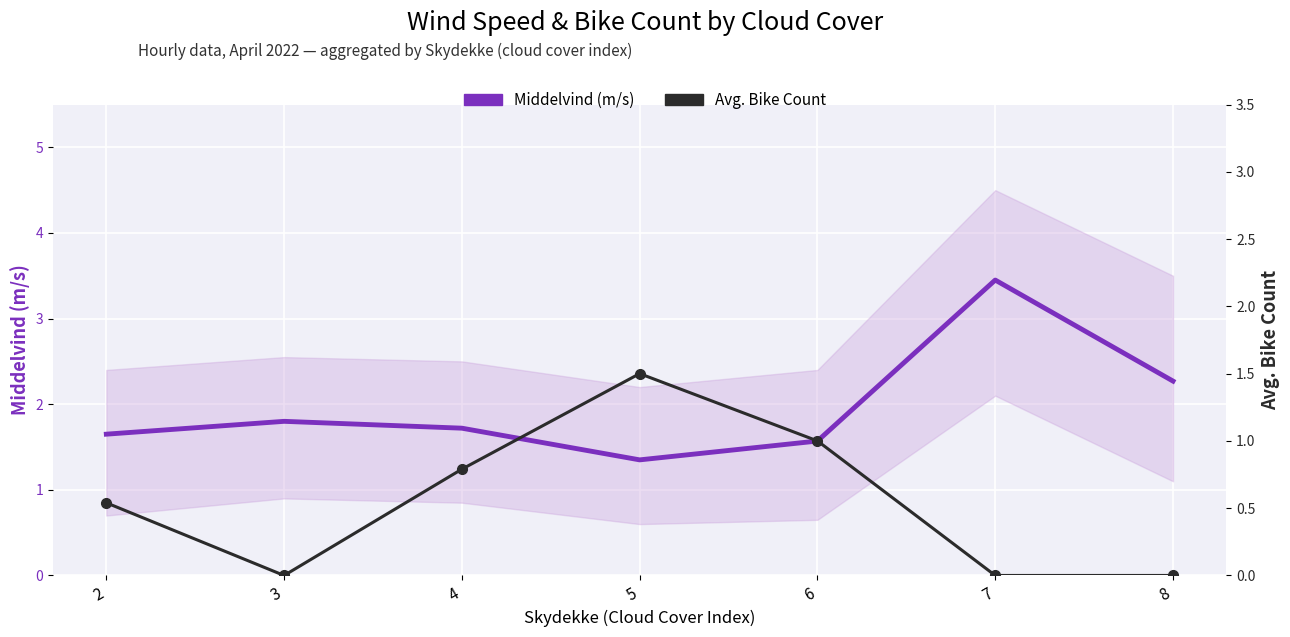

In Avg. Bike Count, how many points are lower than both neighbors (excluding endpoints)?

1